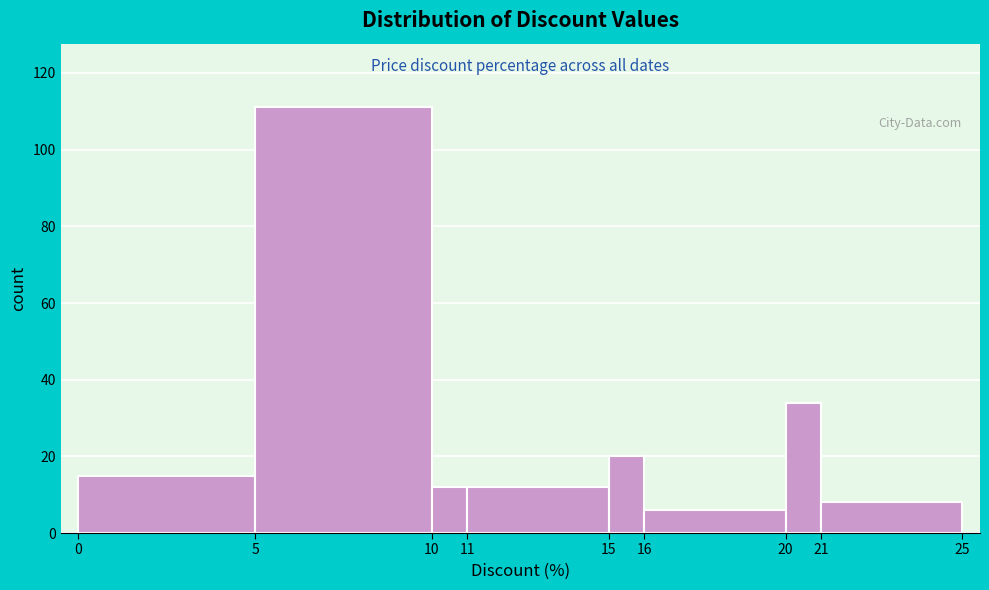

Reading left to right, transcribe this chart: for each bar, give the range it covers on the x-axis and its height. The values are not printed on the chart, so give them approximately, as read against the axis.

0 to 5: 16
5 to 10: 112
10 to 11: 12
11 to 15: 12
15 to 16: 20
16 to 20: 6
20 to 21: 34
21 to 25: 8